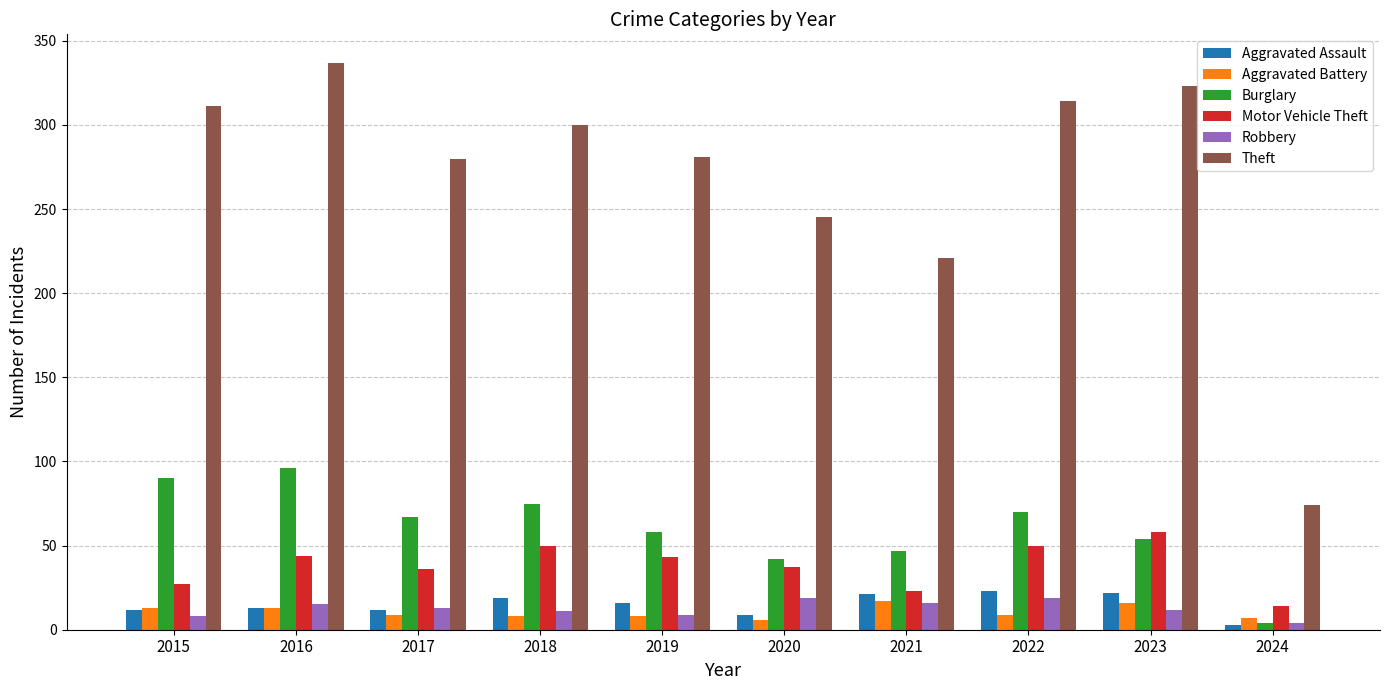

At how many categories does at least one series exceed 184?

9